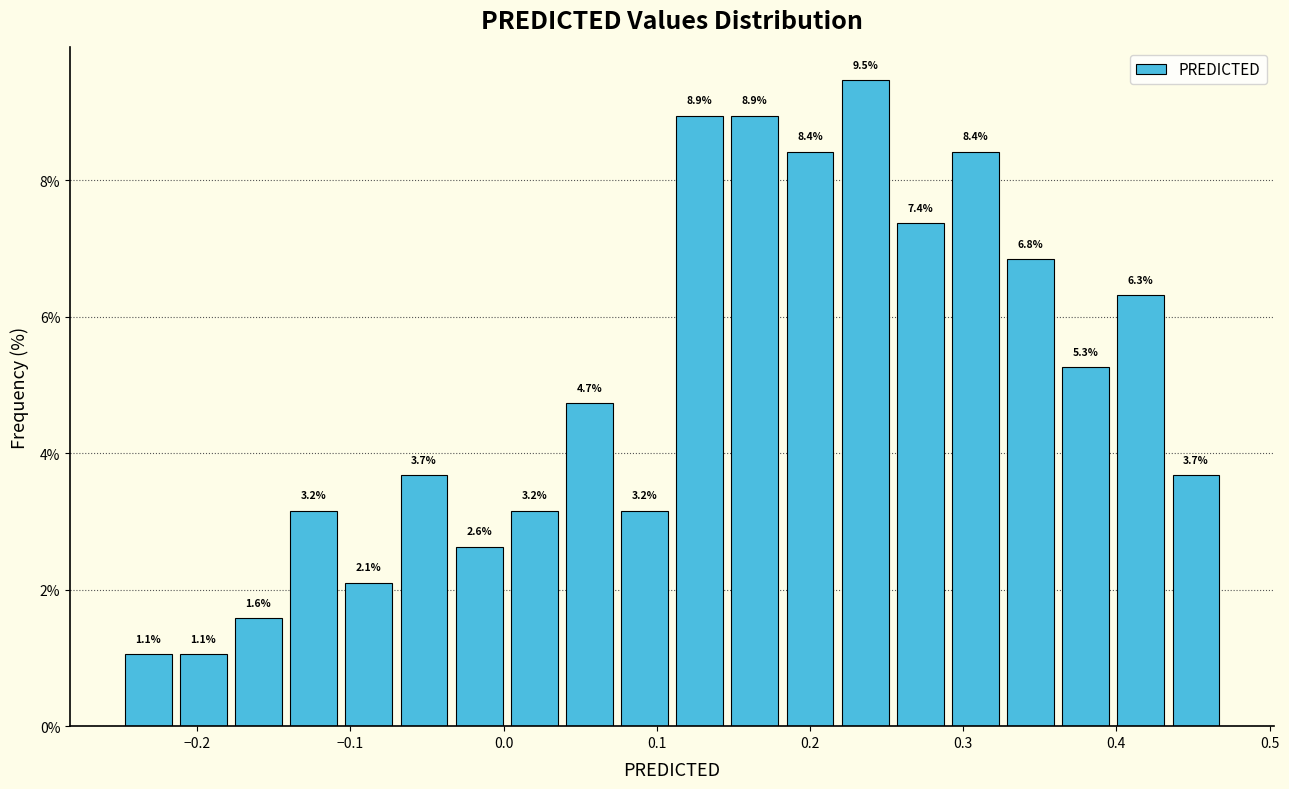

Around what value on the x-axis is the tallest bar? Give the approximate position of its centre, as read against the axis.

0.24